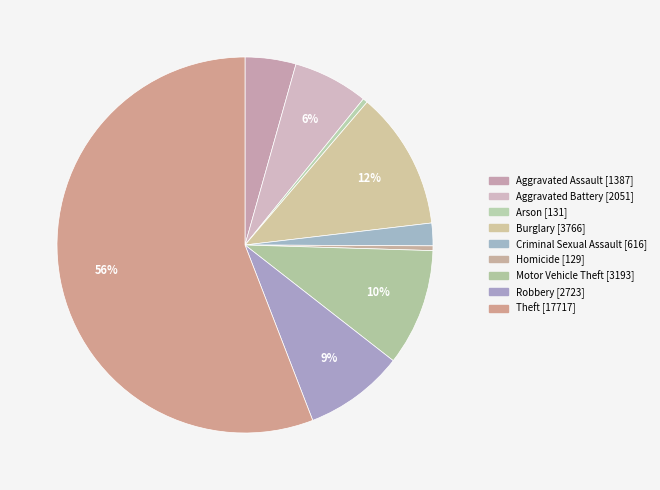

How many segments does this pie chart have?

9